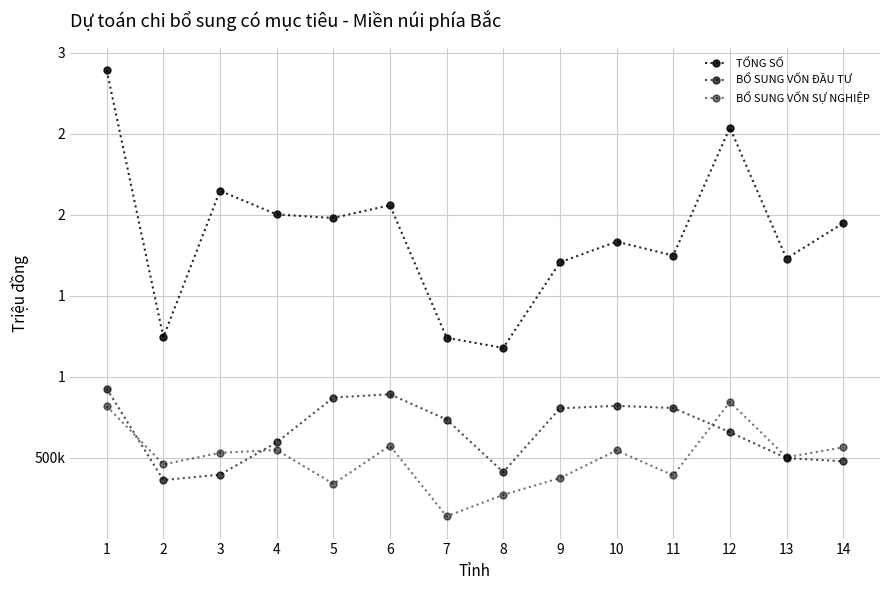

Which series changed the most between 2 and 4?

TỔNG SỐ